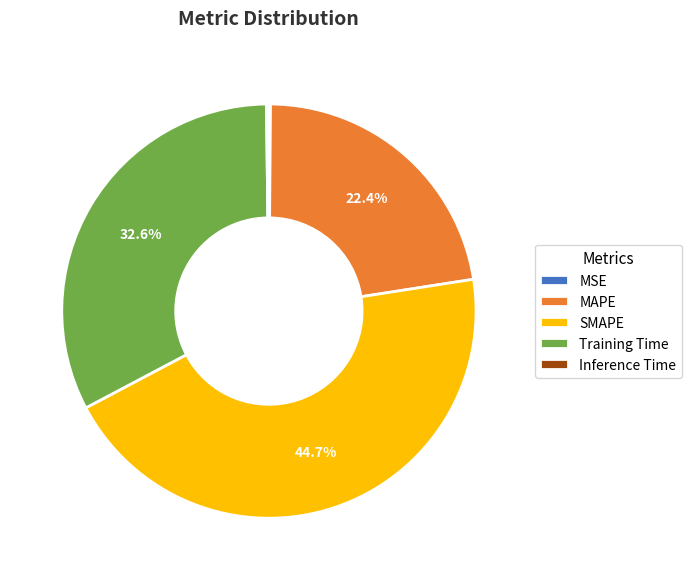

Combined, do MAPE and Training Time account for over 50%?

Yes